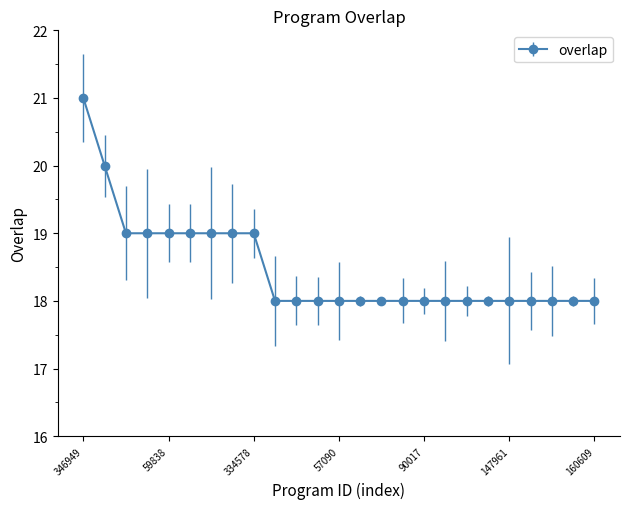

What is the difference between the maximum and minimum values?

3